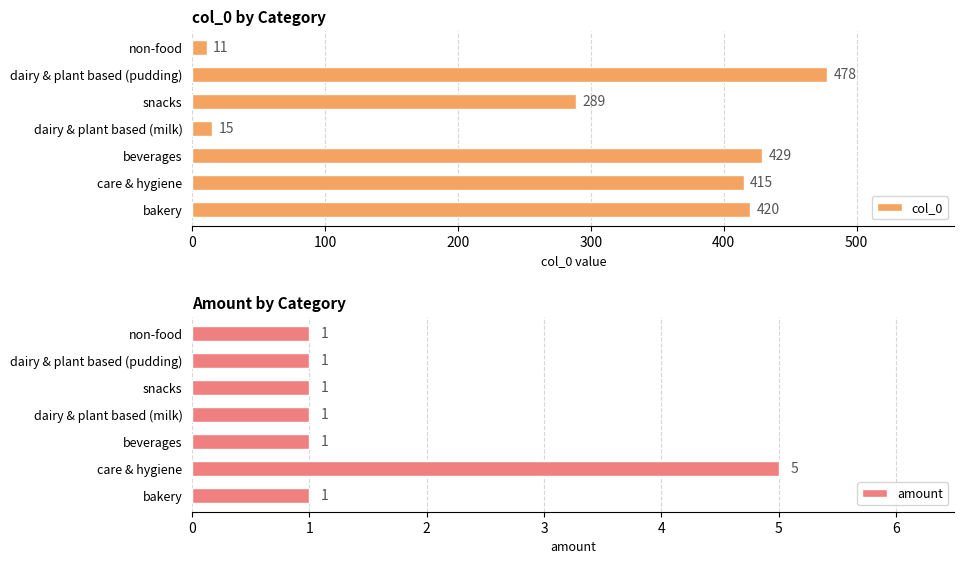

List the series in order of their peak value, highest first.

col_0, amount